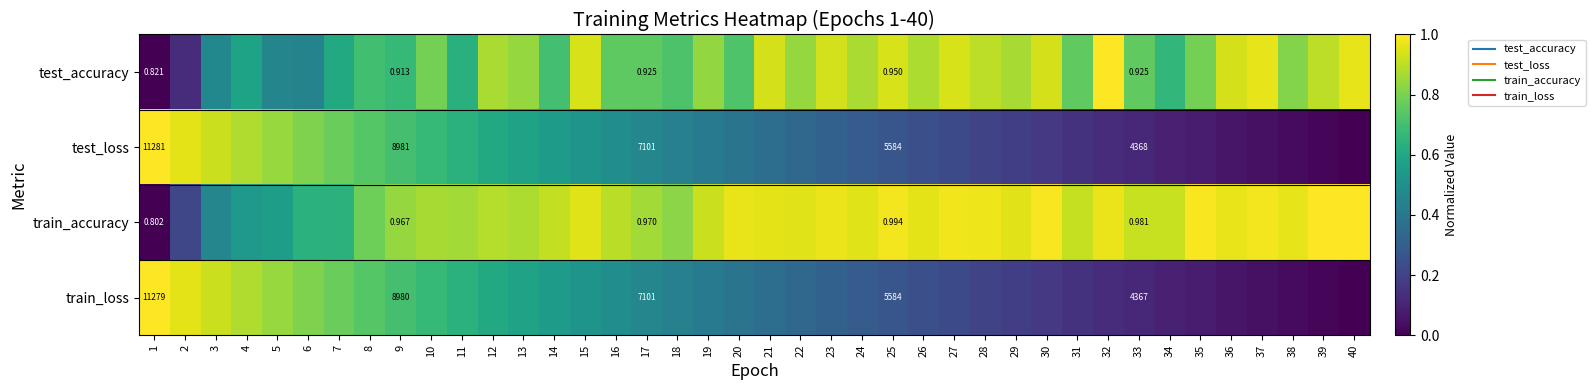

The test_loss series shows 1.2 at 8. True or false?

False